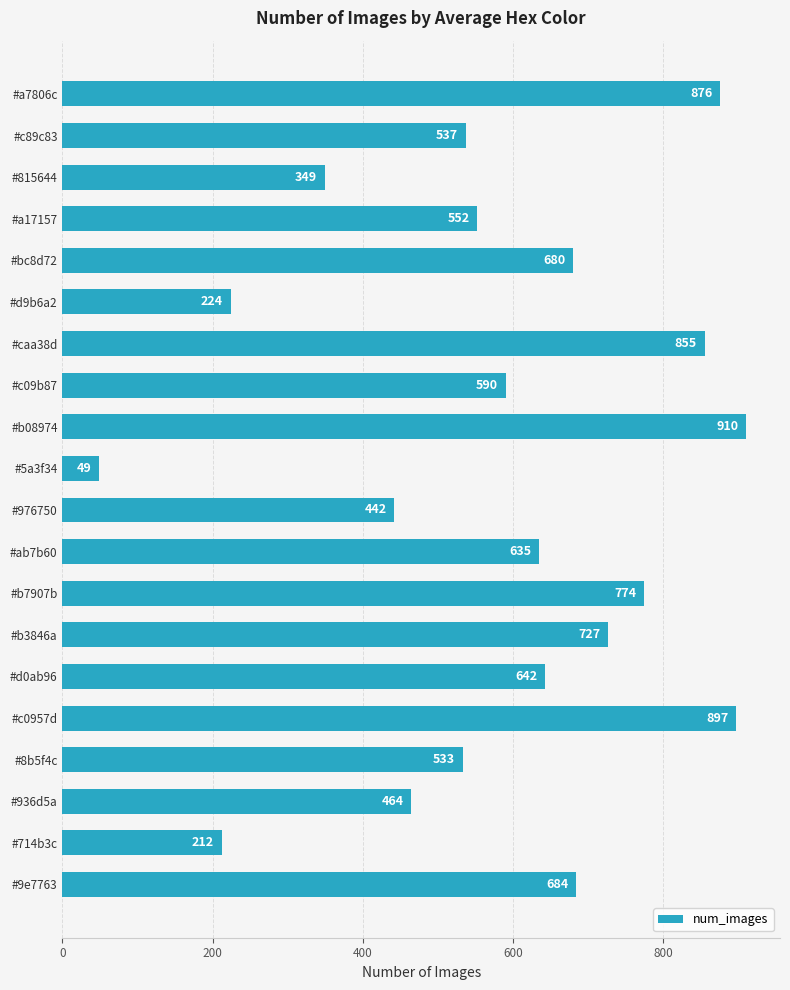

How many data points are less than 635?

10